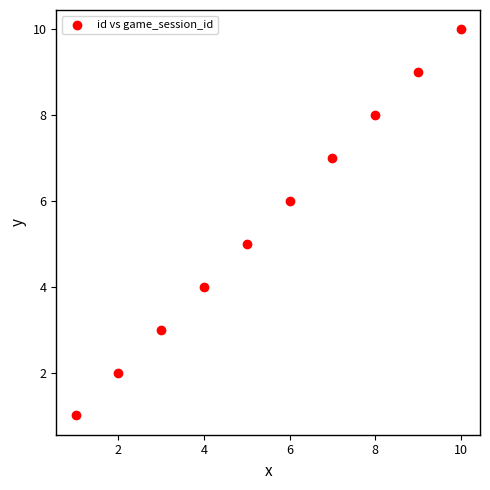

What is the range of Y values (max minus min)?

9